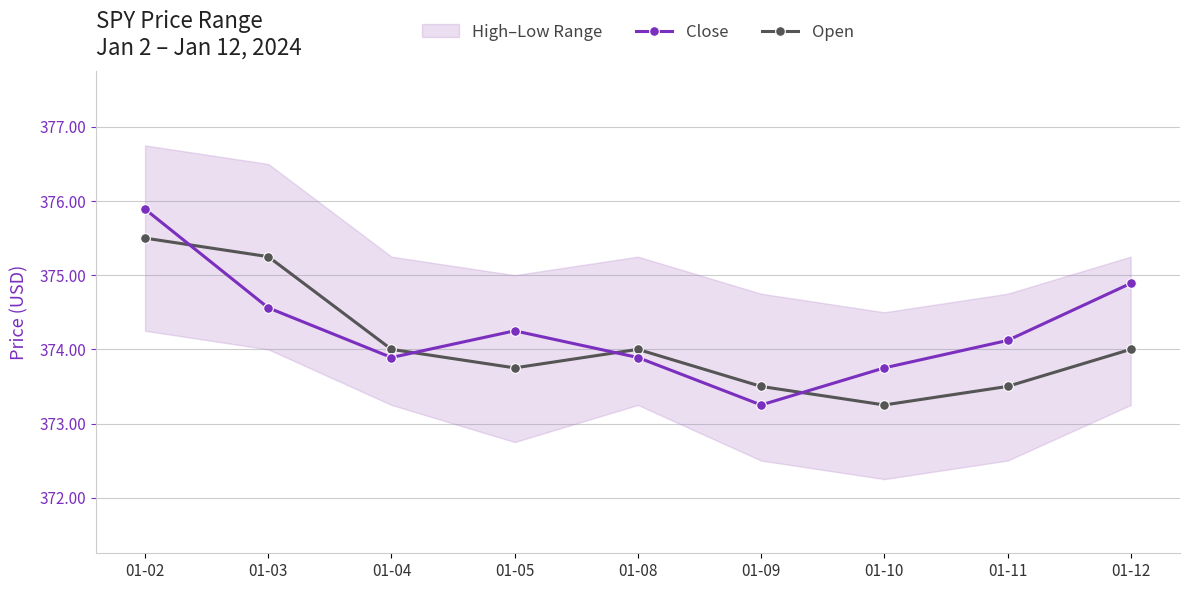

Is it true that Open equals 374.0 at 01-12?

True